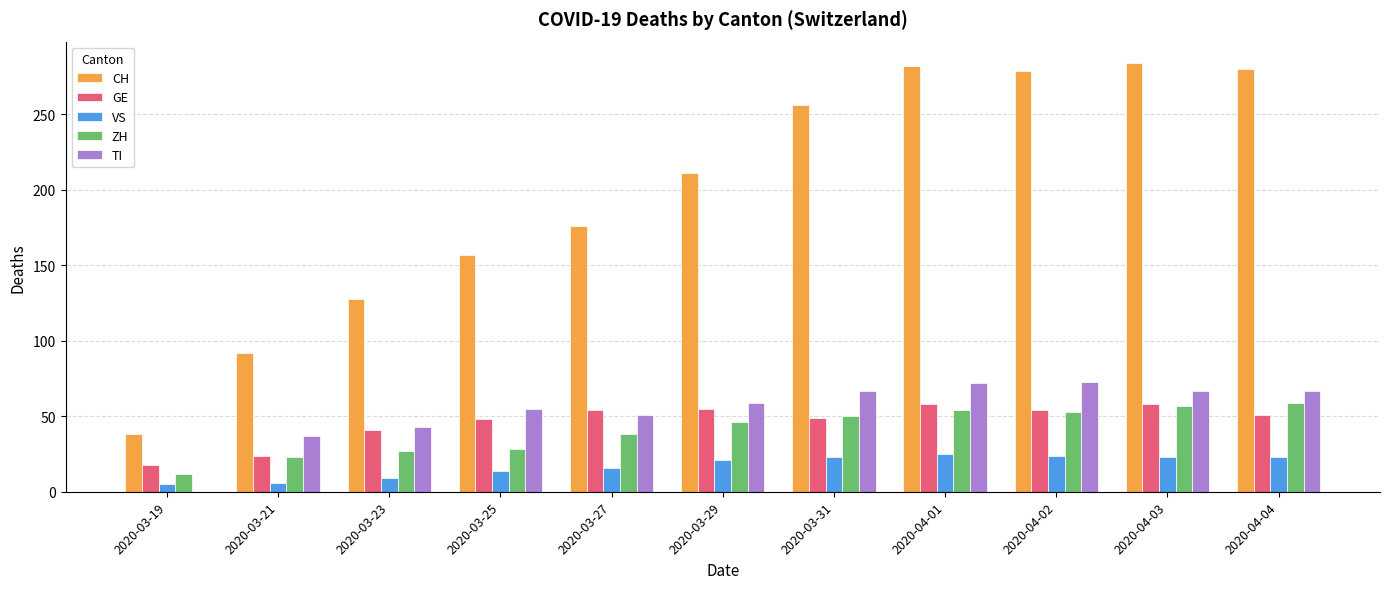

Which series has the largest total across all categories?

CH